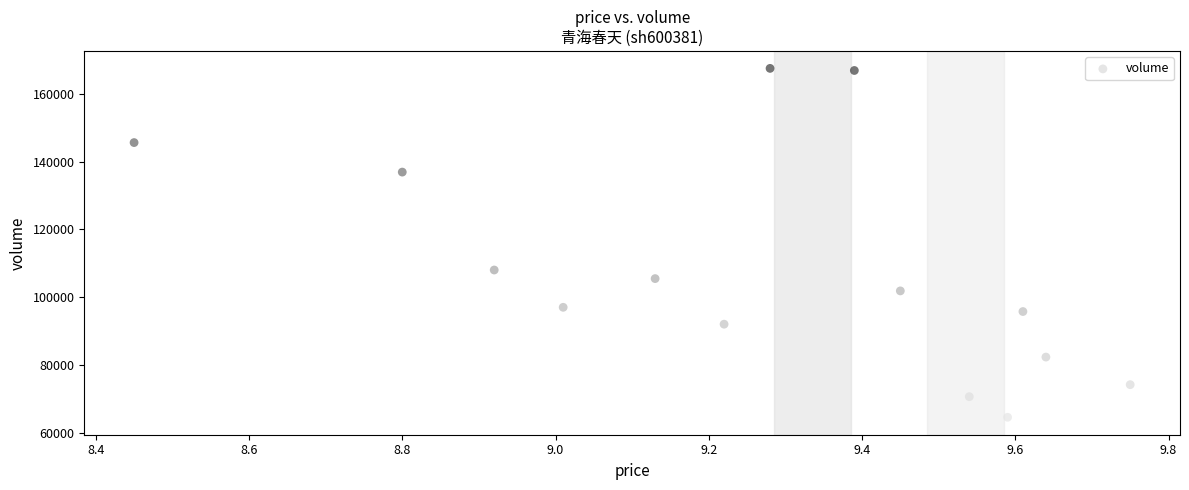

What Y value in the scatter plot is closest to 116064?

108065